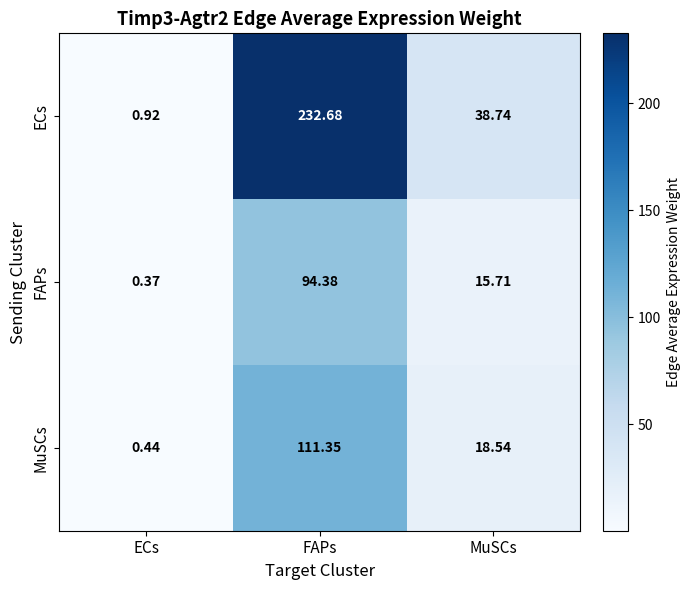

Rank the series by their maximum value, from lowest to highest.

FAPs, MuSCs, ECs